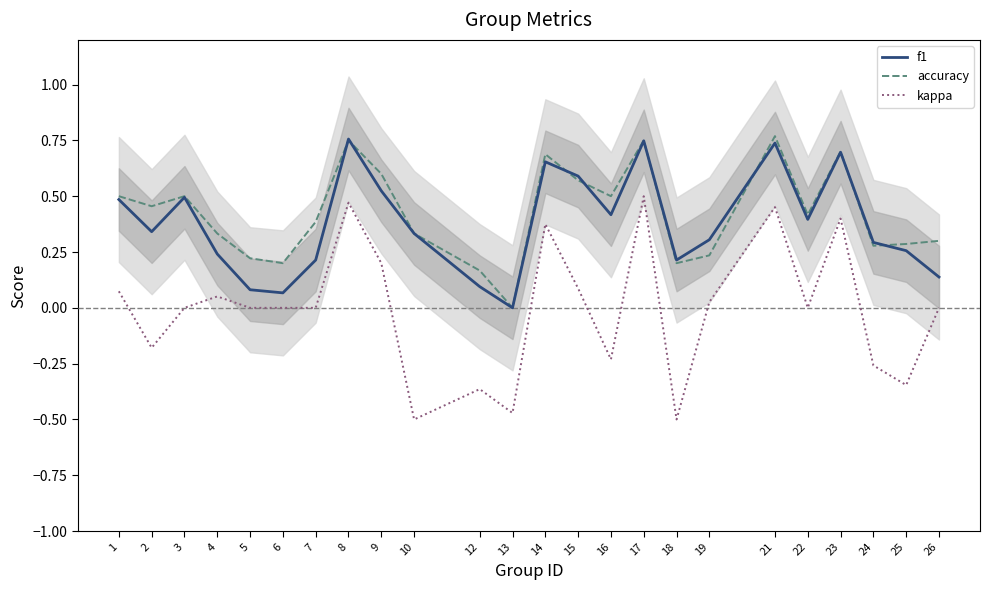

How many data points in f1 are above 0?

23